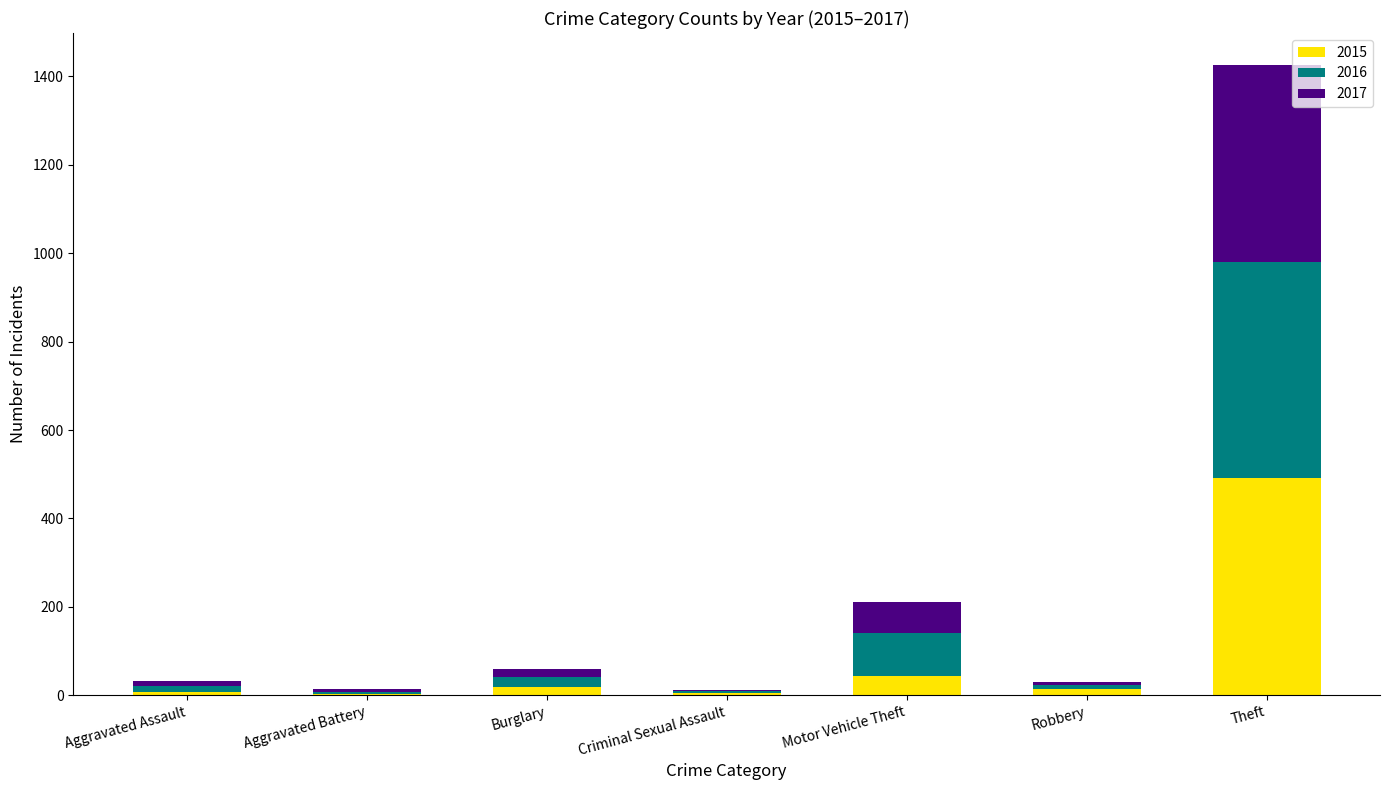

The 2015 series shows 43 at Motor Vehicle Theft. True or false?

True